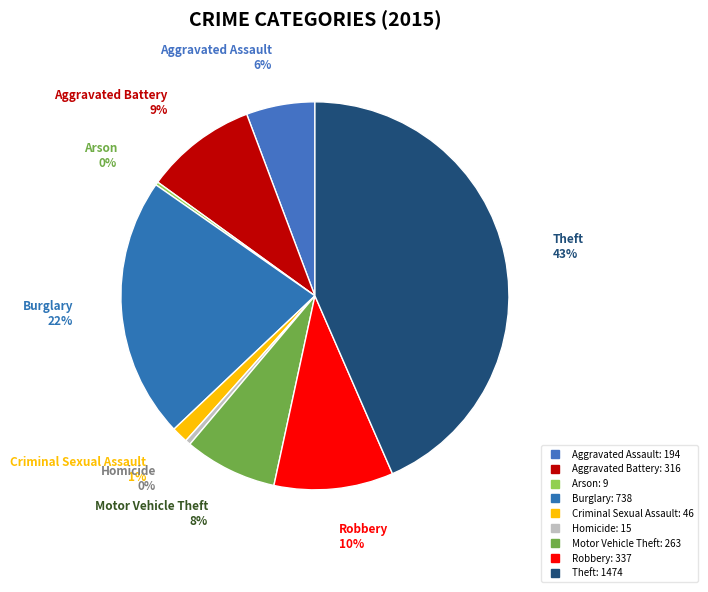

Combined, do Aggravated Assault and Criminal Sexual Assault account for over 50%?

No